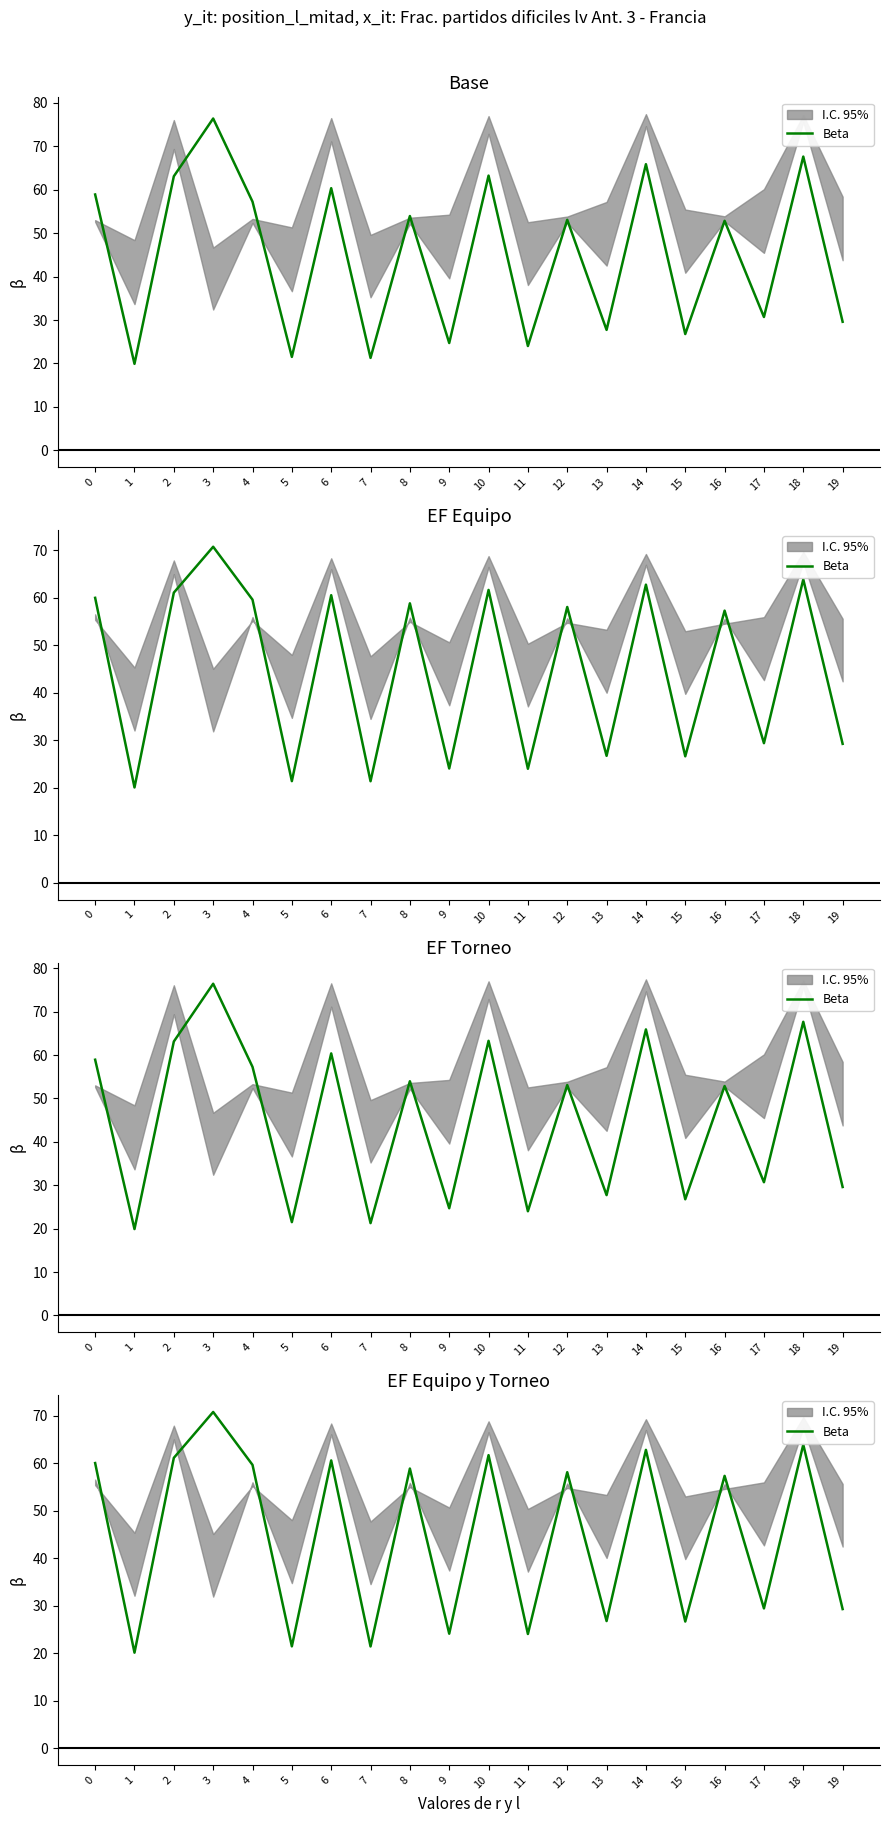

Does the chart display data point markers on the line(s)?

No